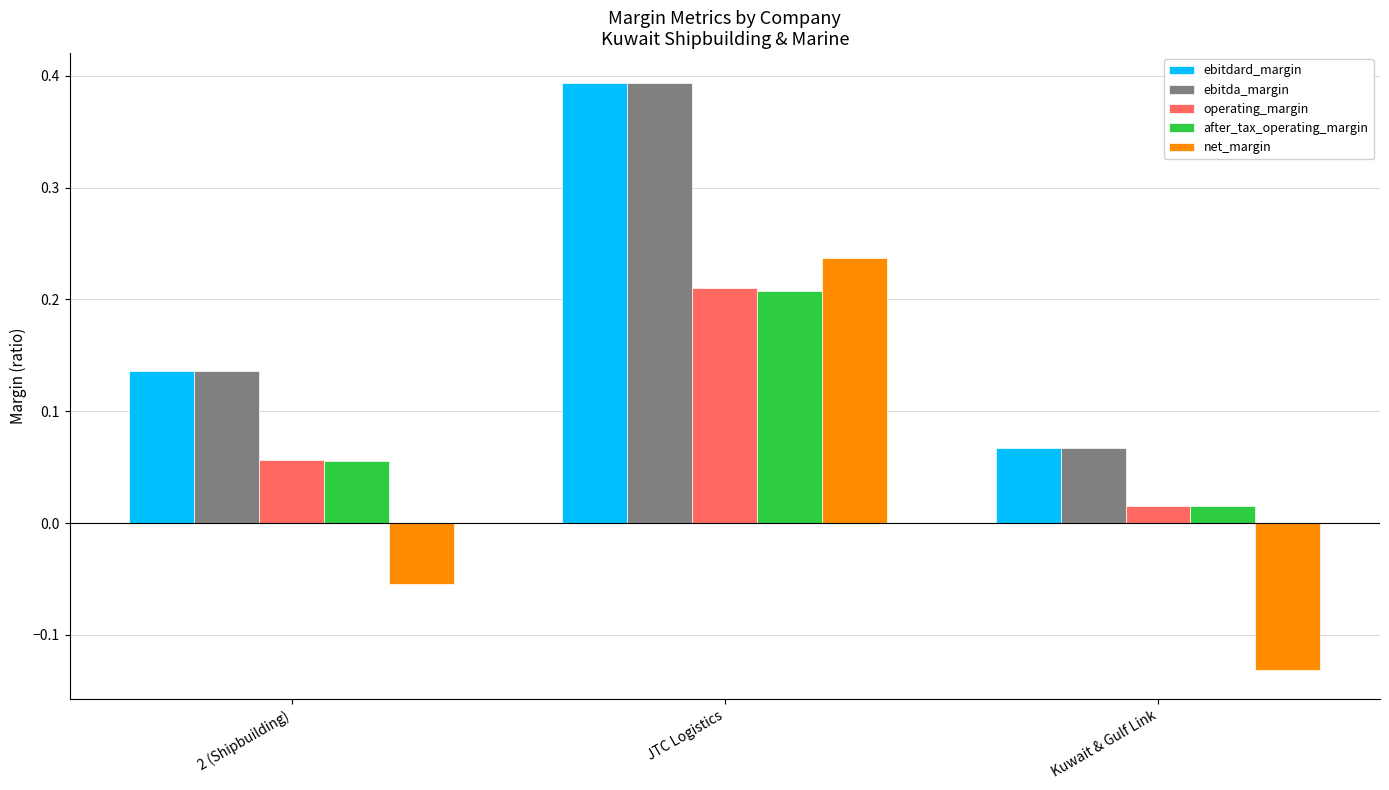

What is the difference between the maximum and minimum values in the ebitdard_margin series?

0.3